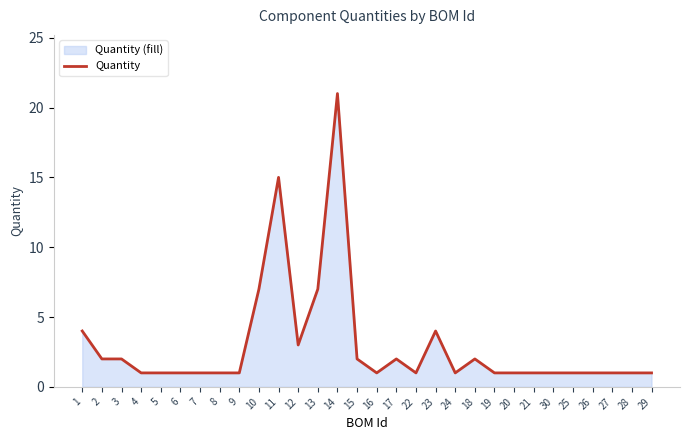

The value at 15 is 1. True or false?

False